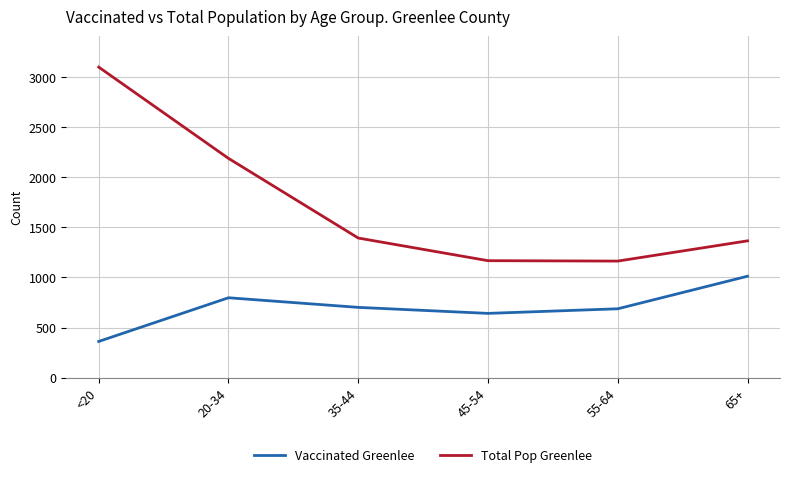

True or false: Total Pop Greenlee and Vaccinated Greenlee intersect in this chart.

False